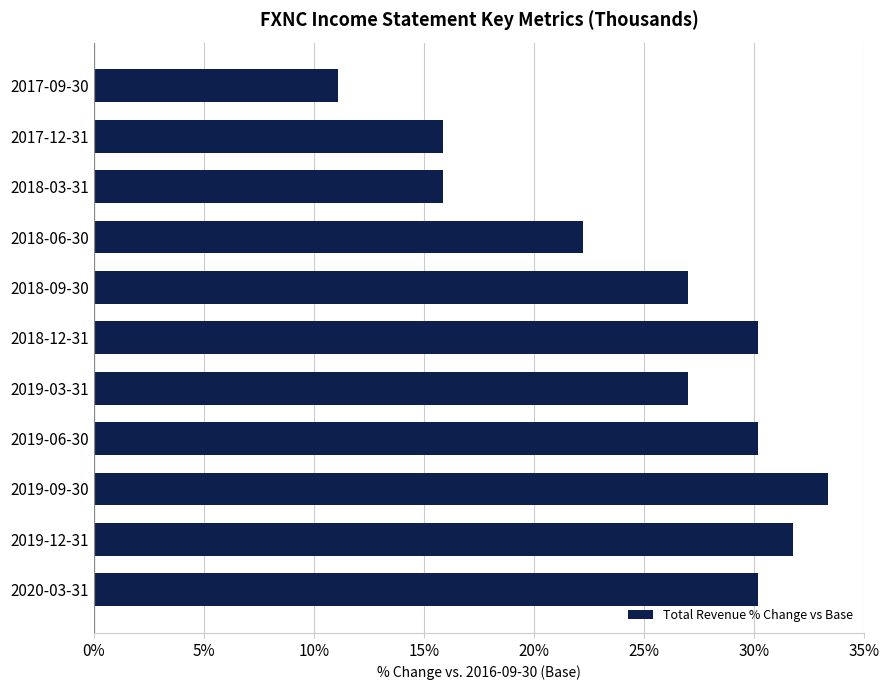

What is the average value?

25.0